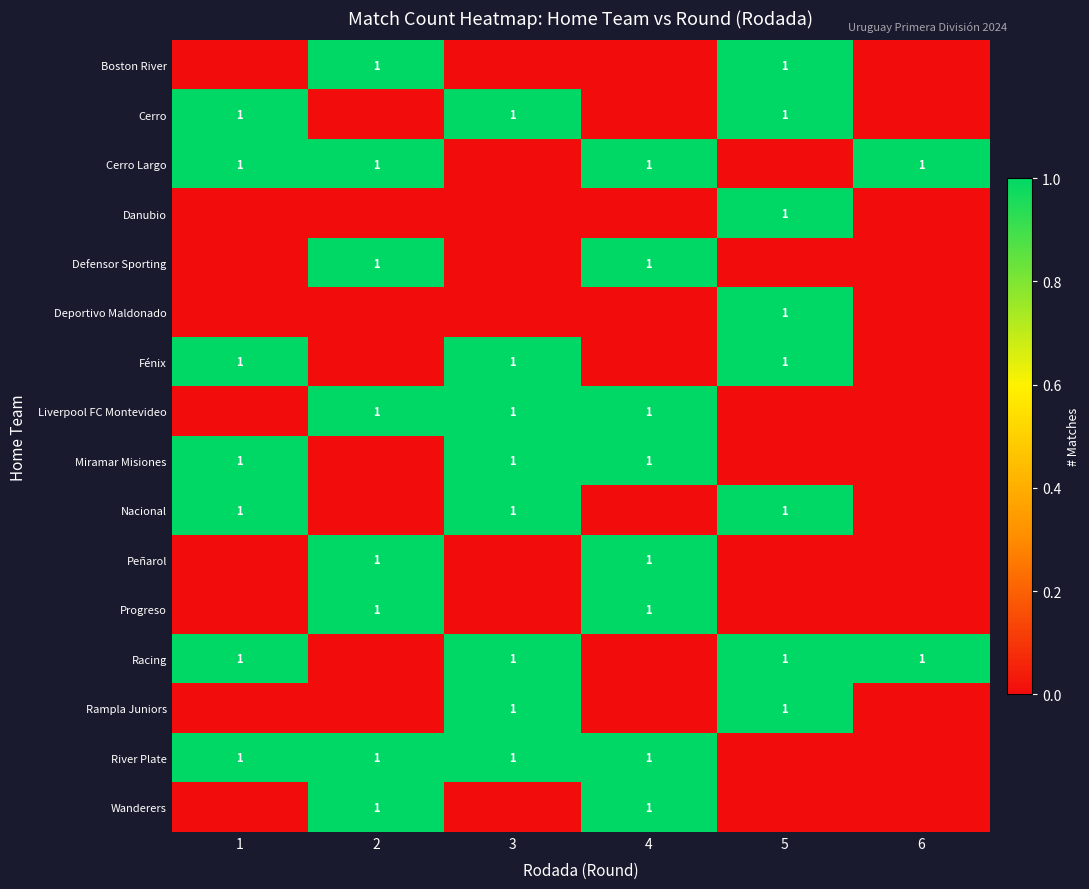

At how many categories does at least one series exceed 0?

6